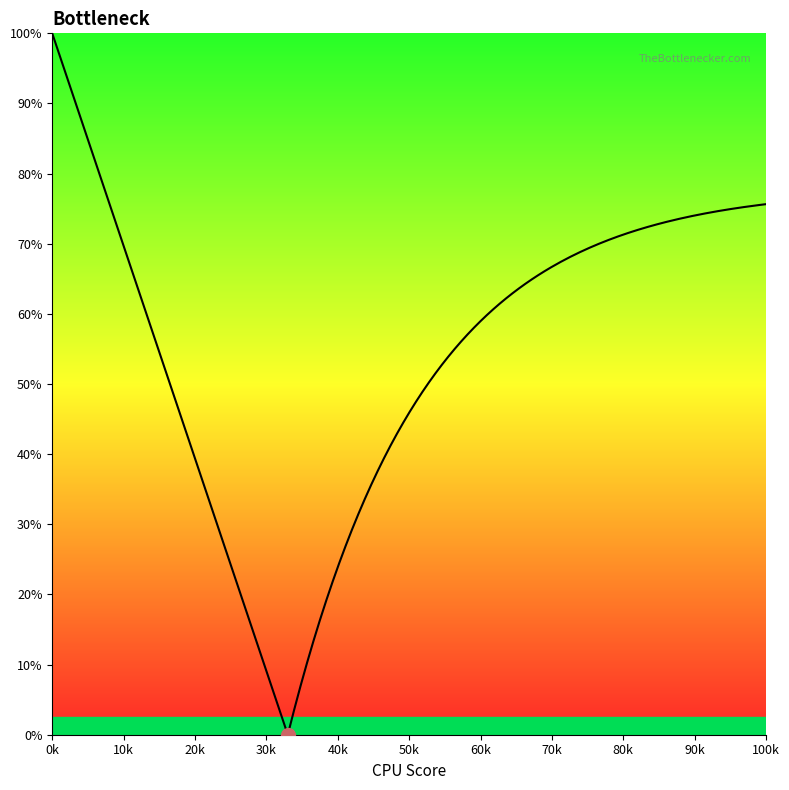

What is the change in value from 100 to 110?

+18